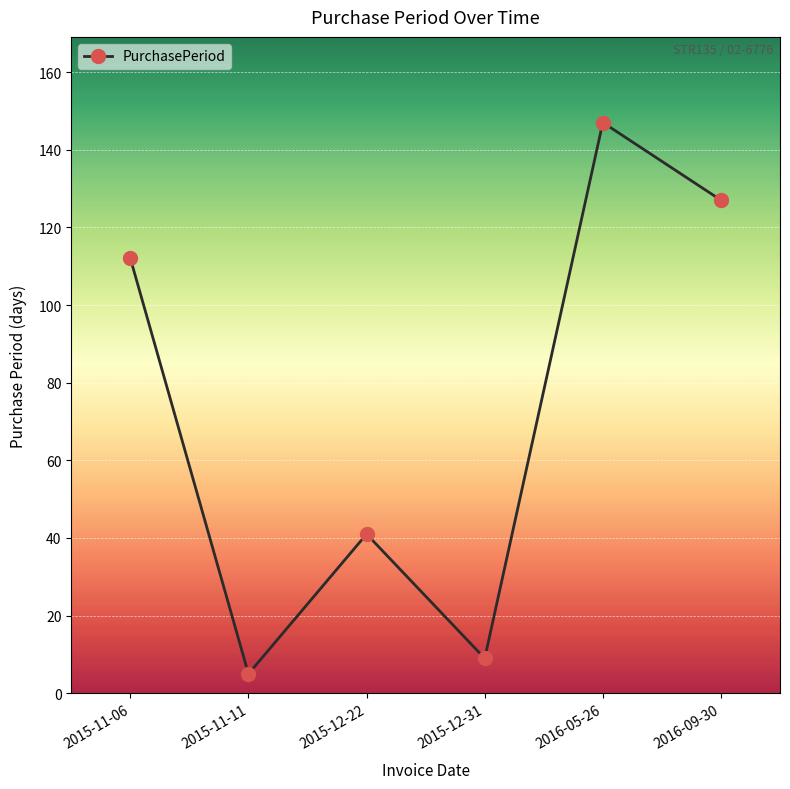

Rank the categories by value from highest to lowest.

2016-05-26, 2016-09-30, 2015-11-06, 2015-12-22, 2015-12-31, 2015-11-11